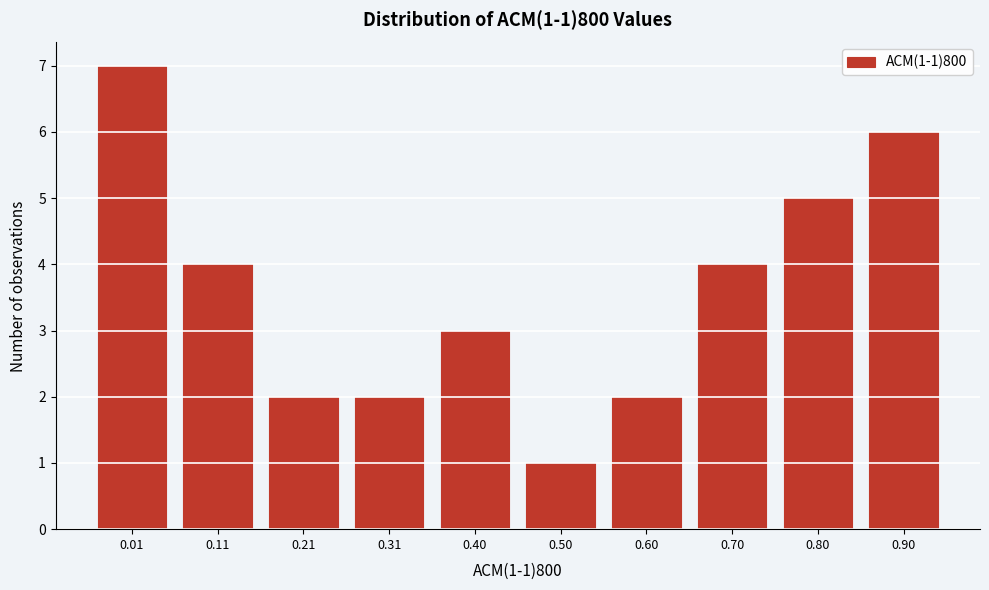

Reading left to right, what are all the values shown in this chart?

0.01=7	0.11=4	0.21=2	0.31=2	0.40=3	0.50=1	0.60=2	0.70=4	0.80=5	0.90=6